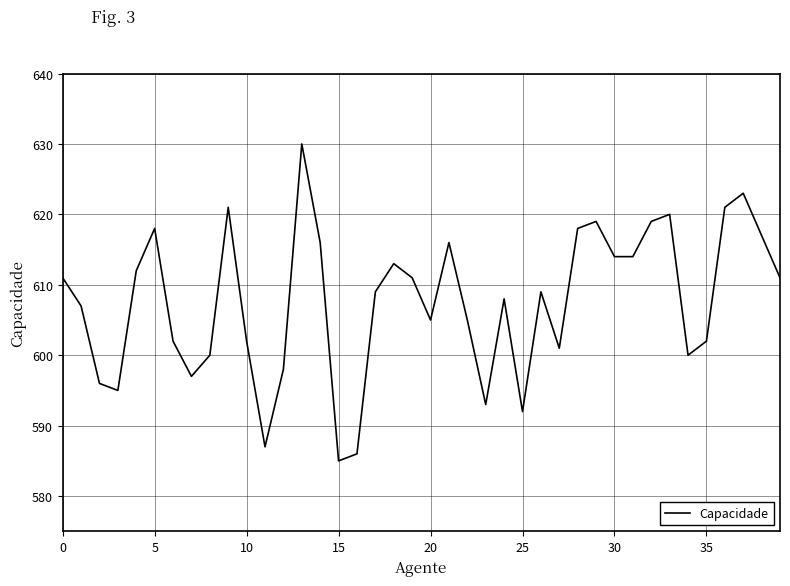

What is the greatest value displayed?

630